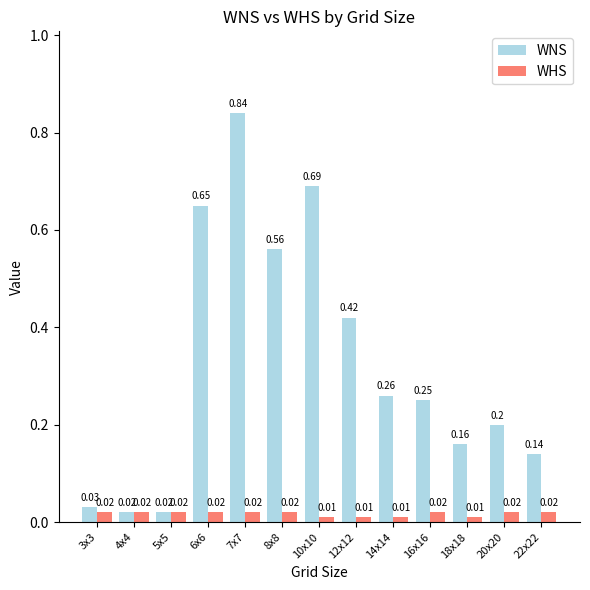

What are all the series names shown in the legend?

WNS, WHS